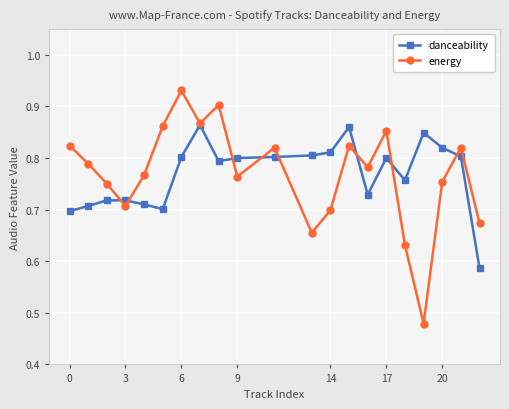

At how many categories does at least one series exceed 0?

21